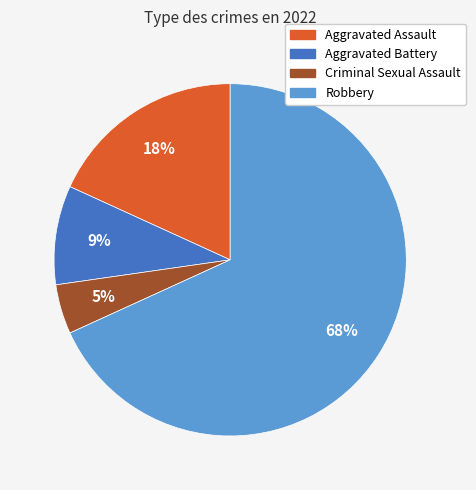

To the nearest percent, what is the combined percentage of Aggravated Assault and Criminal Sexual Assault?

23%